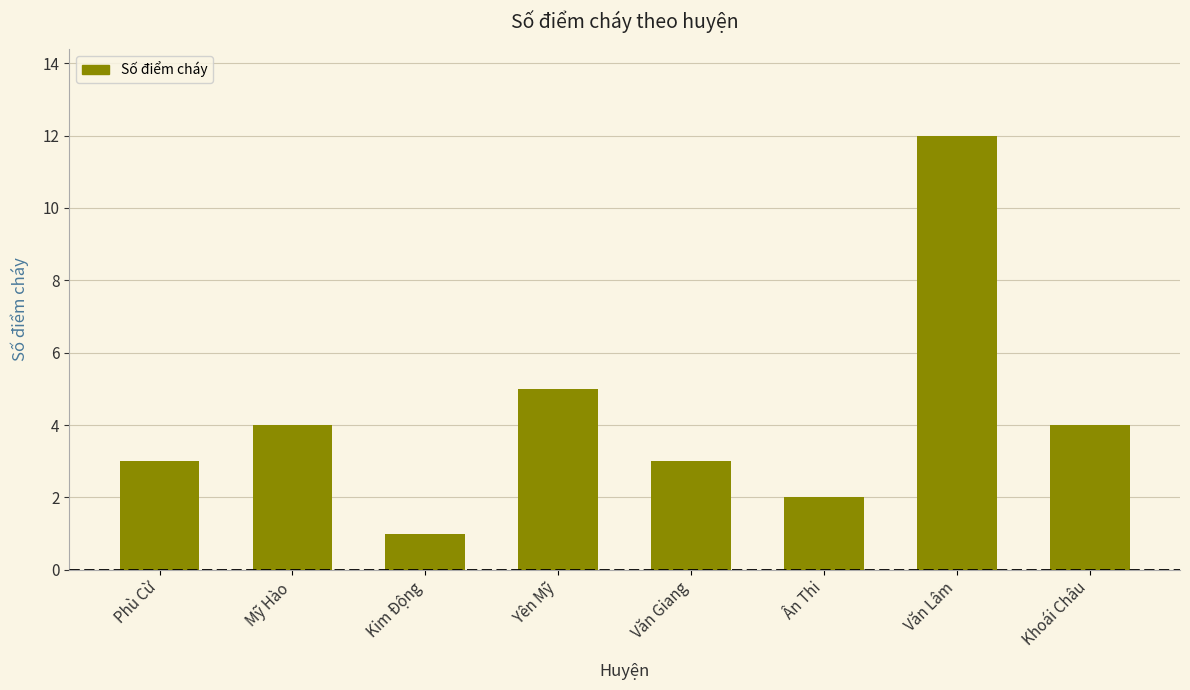

What position from the left is Phù Cừ?

1